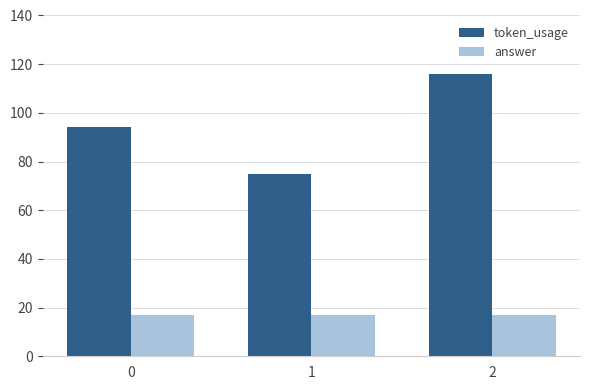

Which series has the widest spread of values?

token_usage